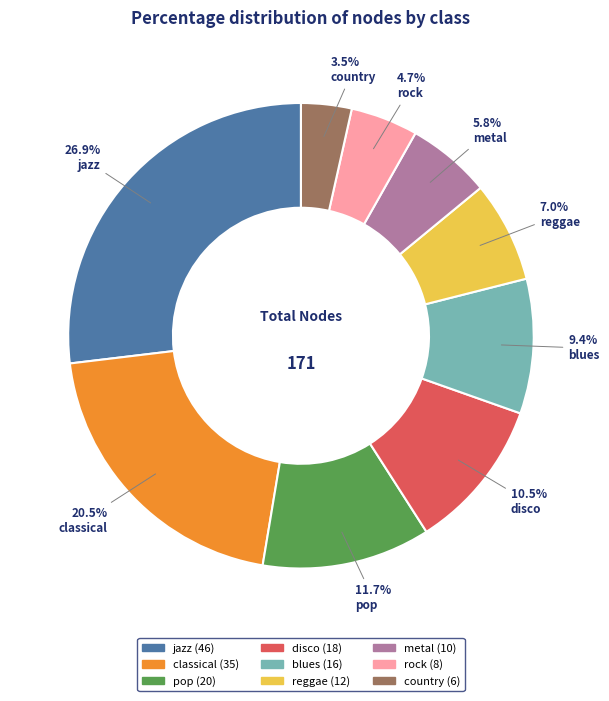

What portion of the pie excludes blues?

90.6%